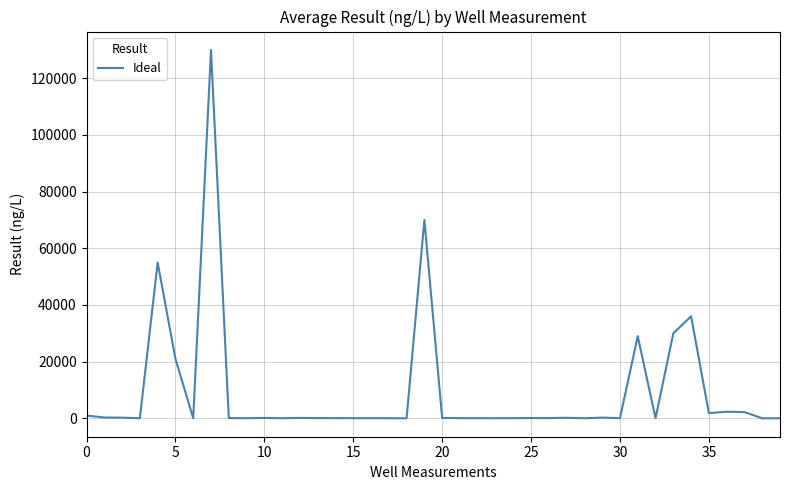

What is the maximum value shown in the chart?

130000.0